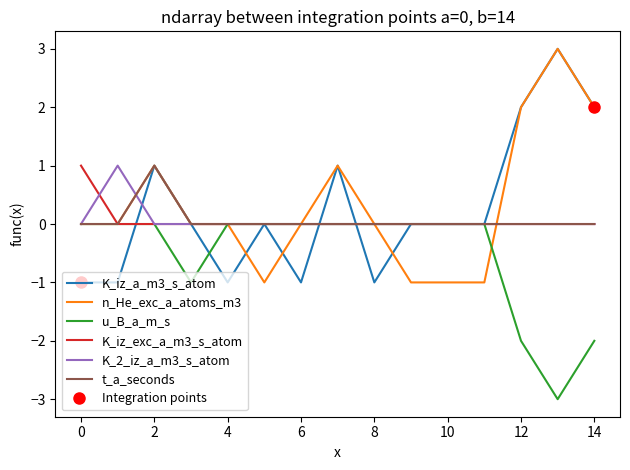

Rank the categories by K_2_iz_a_m3_s_atom value from highest to lowest.

1, 0, 2, 3, 4, 5, 6, 7, 8, 9, 10, 11, 12, 13, 14